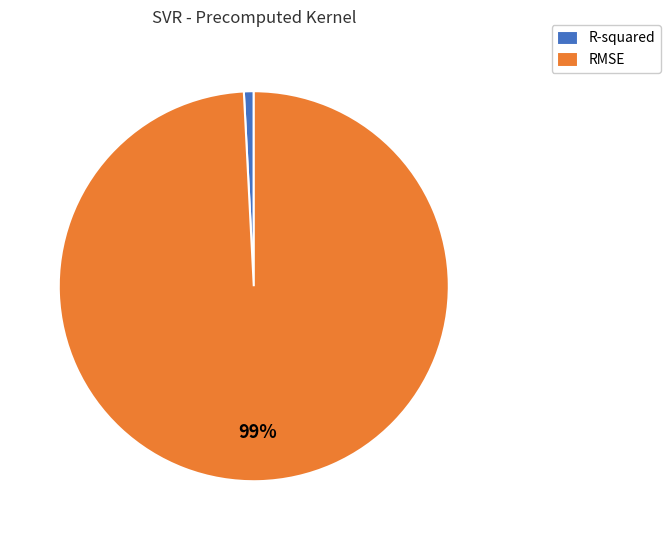

The RMSE slice represents 89% of the pie. True or false?

False